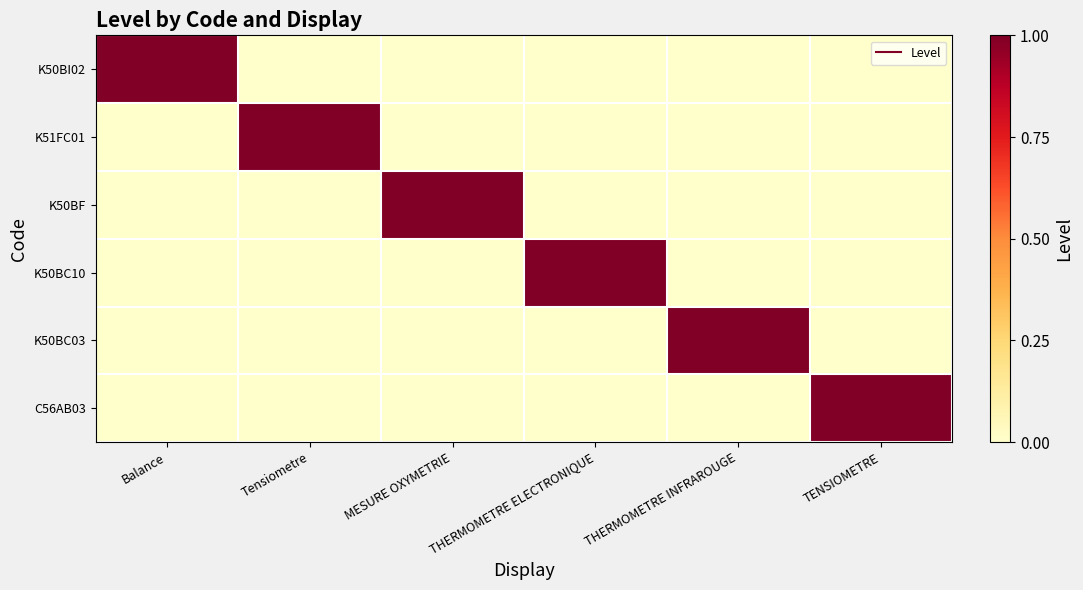

Which has a higher value, THERMOMETRE ELECTRONIQUE or MESURE OXYMETRIE?

THERMOMETRE ELECTRONIQUE